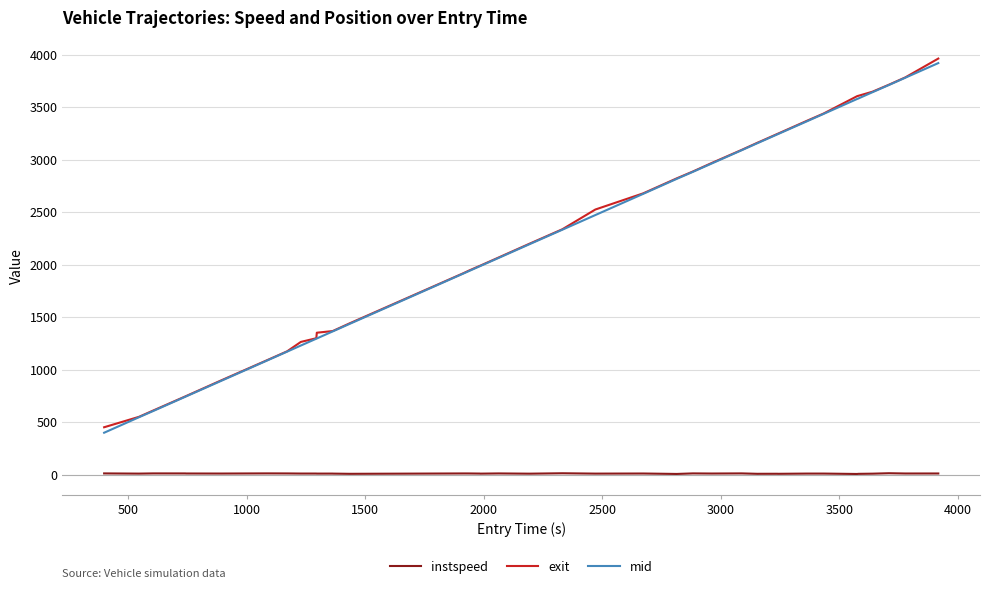

True or false: mid and instspeed cross at least once.

False